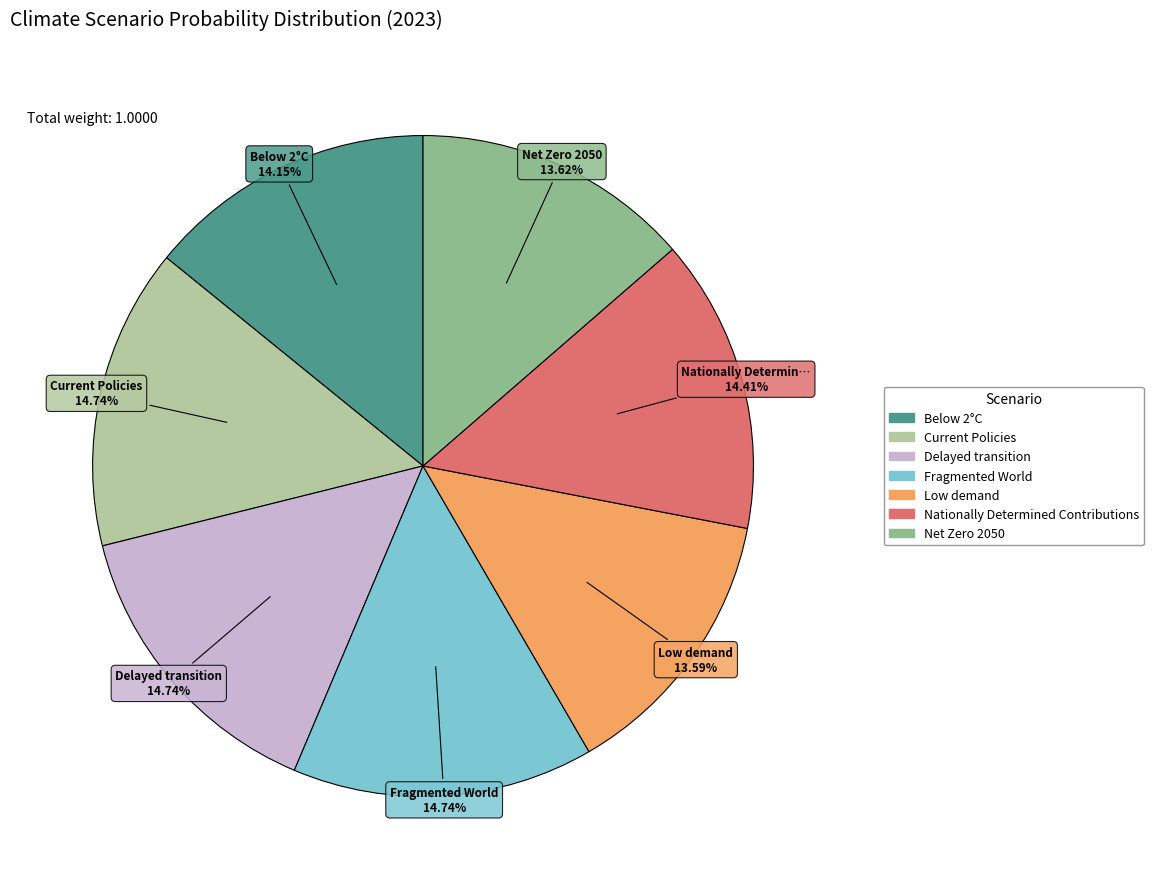

To the nearest percent, what percentage of the pie is Below 2°C?

14%